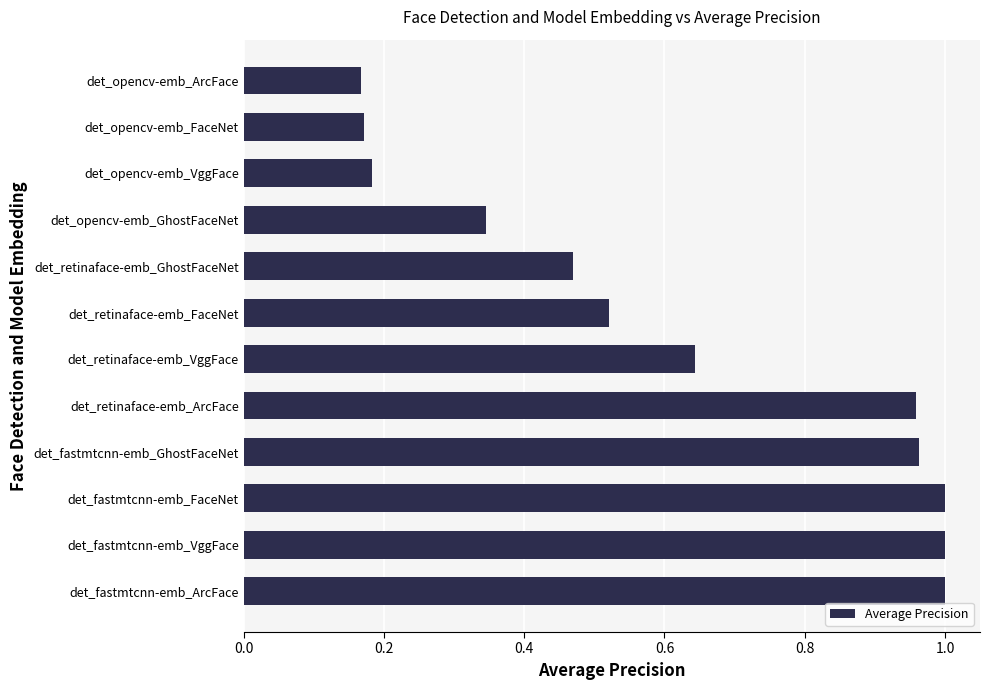

What is the difference between the maximum and minimum values?

0.8